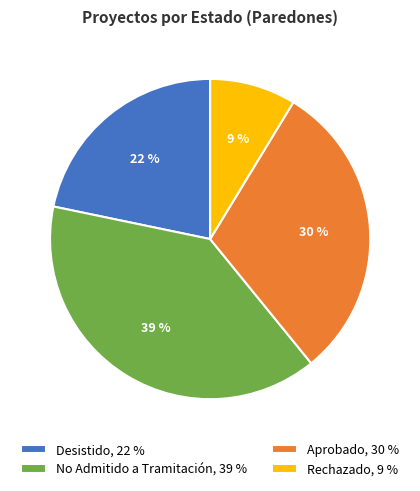

Is there any slice that represents more than half of the pie?

No